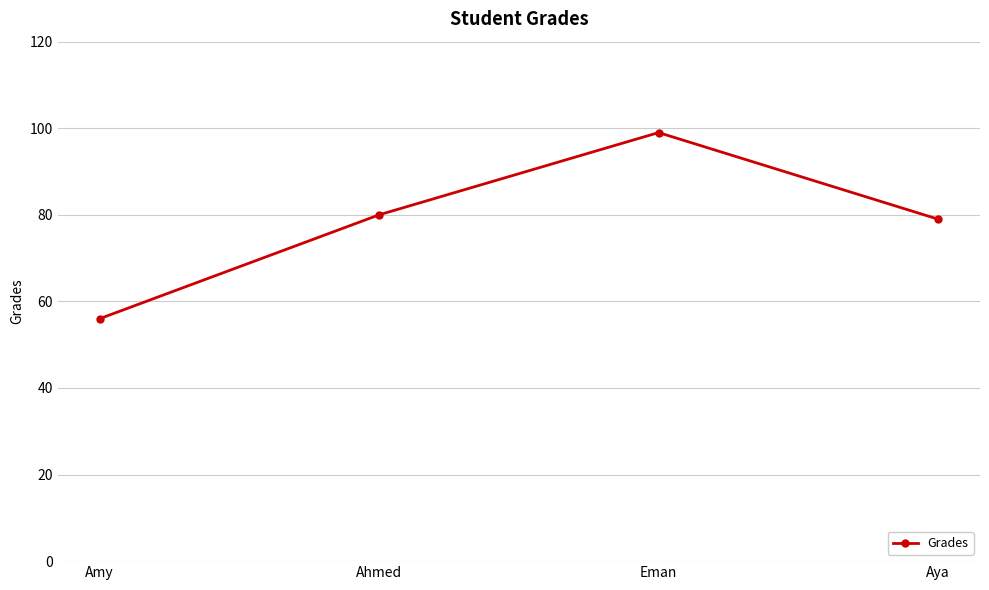

True or false: the data has more than 0 interior local peaks.

True